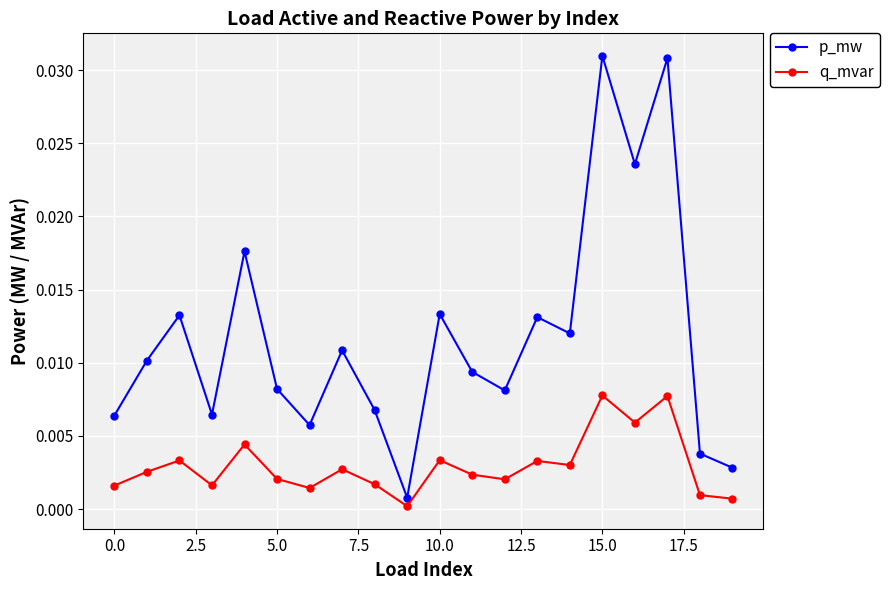

What are all the series names shown in the legend?

p_mw, q_mvar